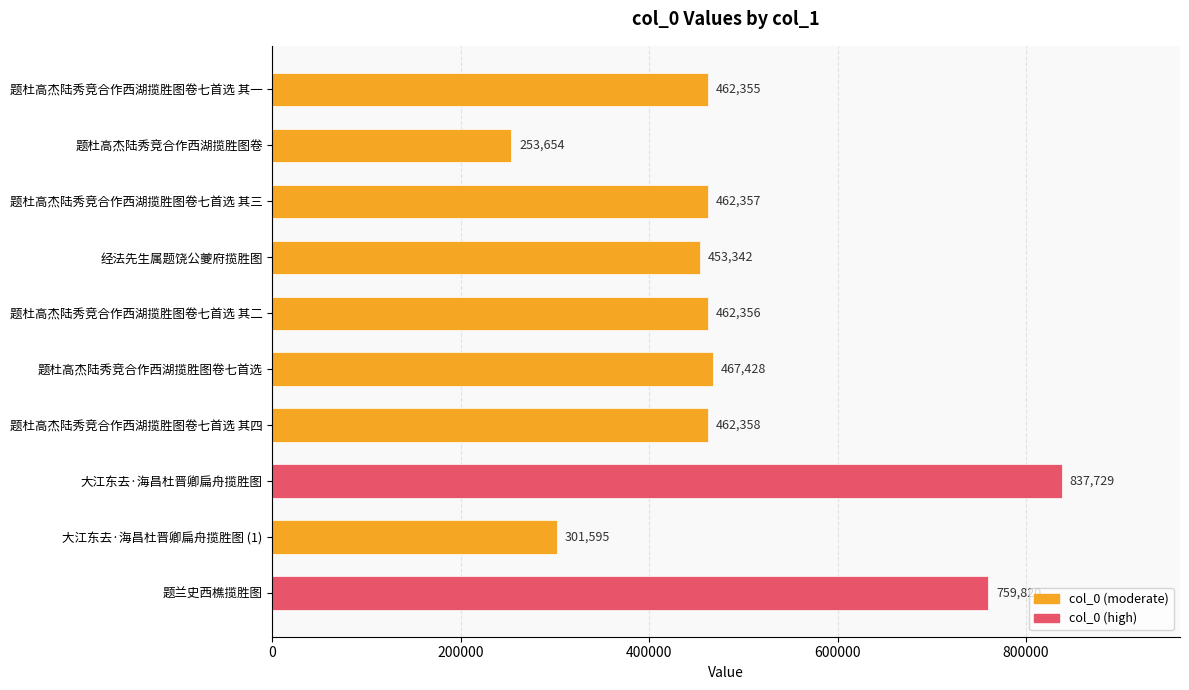

How many data points does each series have?

10